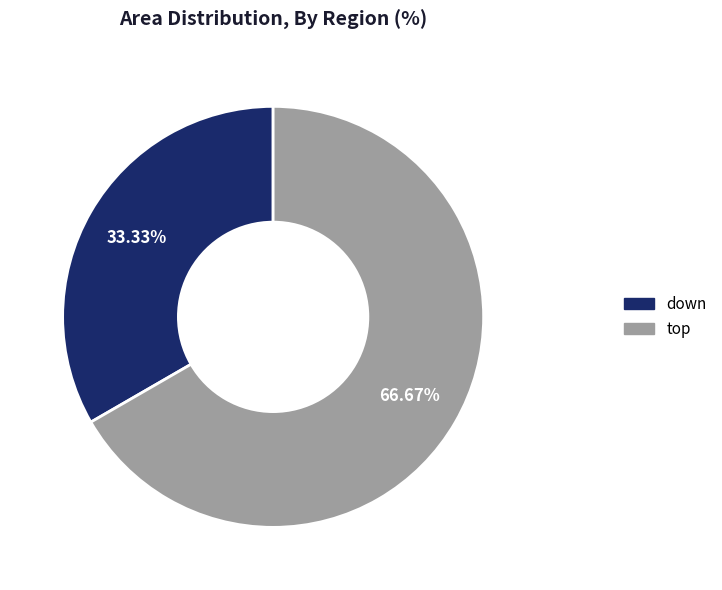

How many slices are in this pie chart?

2